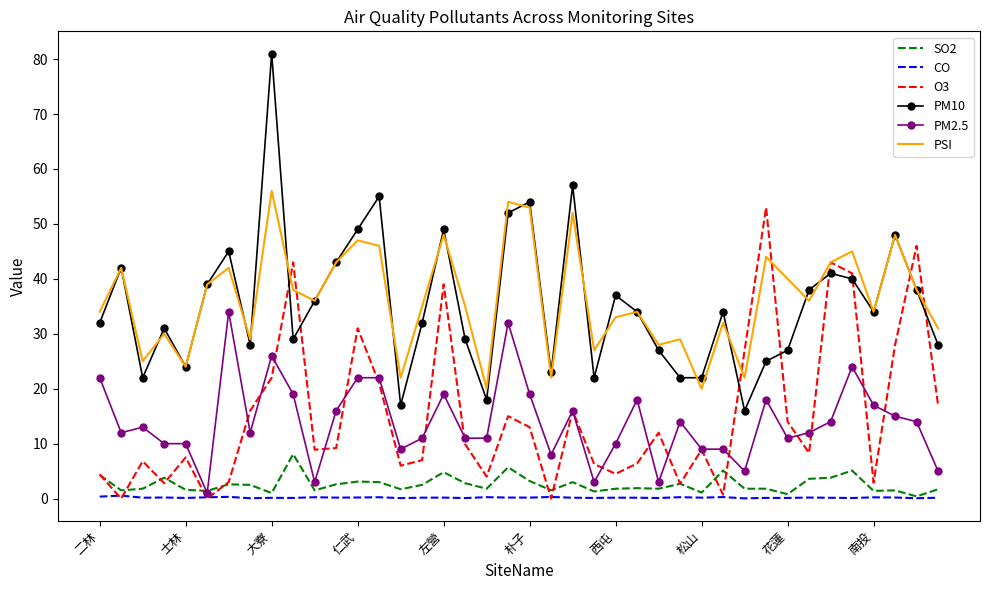

Rank the series by their maximum value, from lowest to highest.

CO, SO2, PM2.5, O3, PSI, PM10